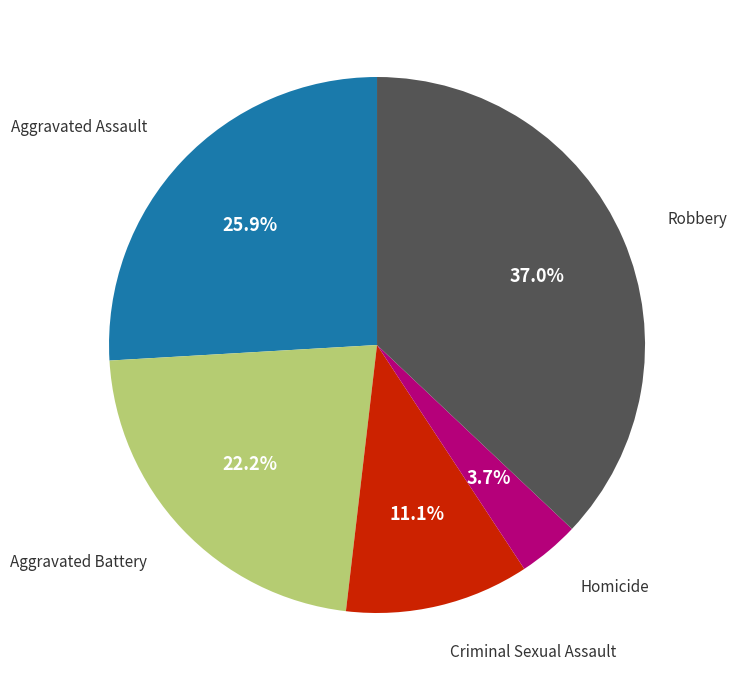

Does any single category account for the majority?

No